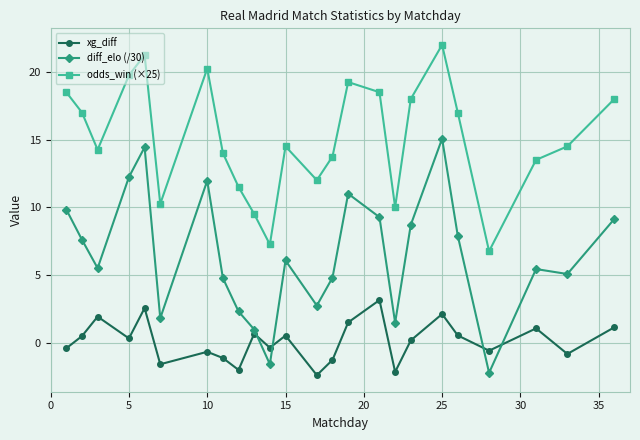

What is the difference between the maximum and second lowest values in the diff_elo (/30) series?

16.7